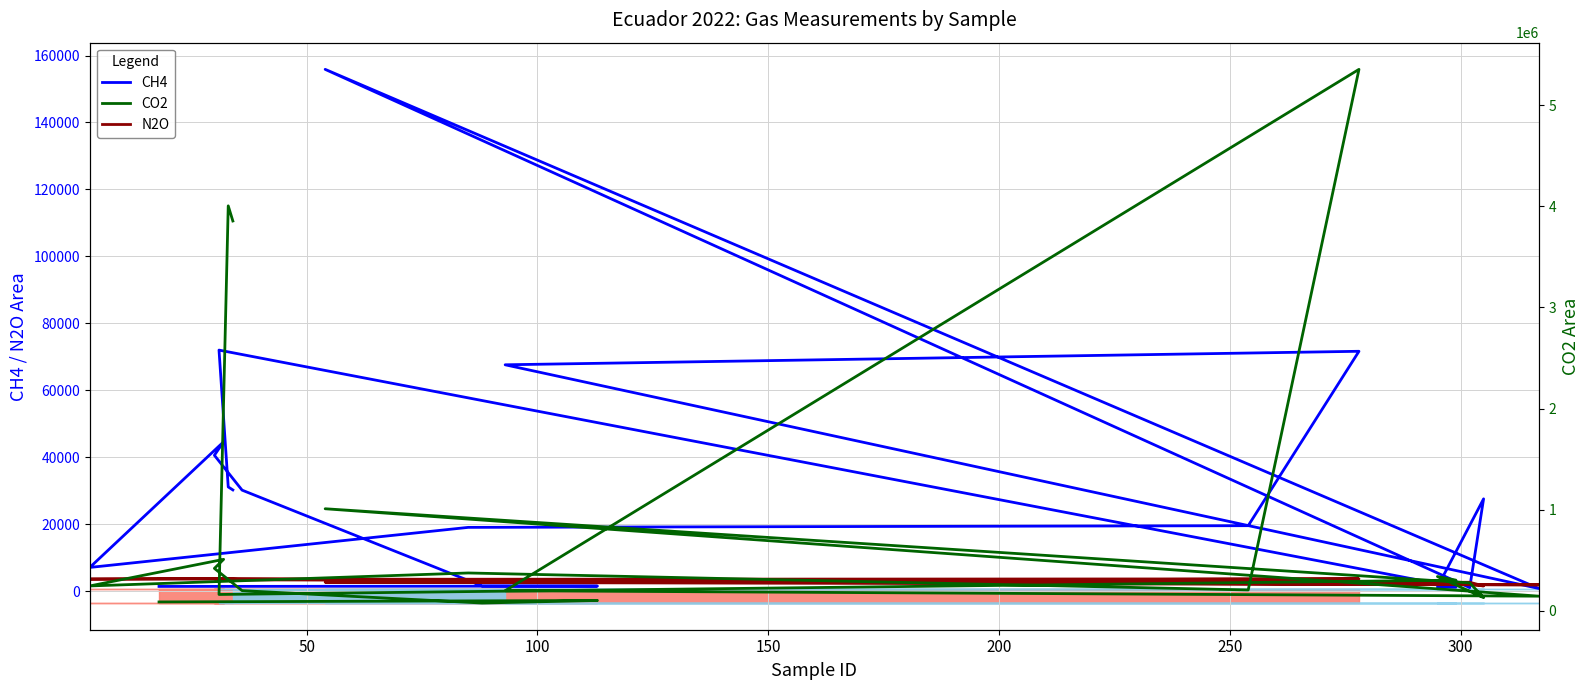

How many data points in CO2 are above 276837?

9